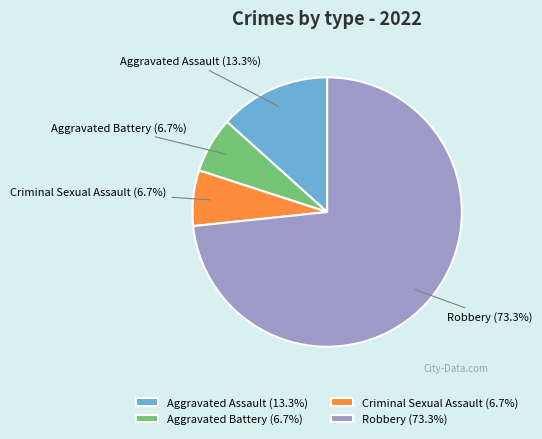

What is the largest slice in the pie chart?

Robbery